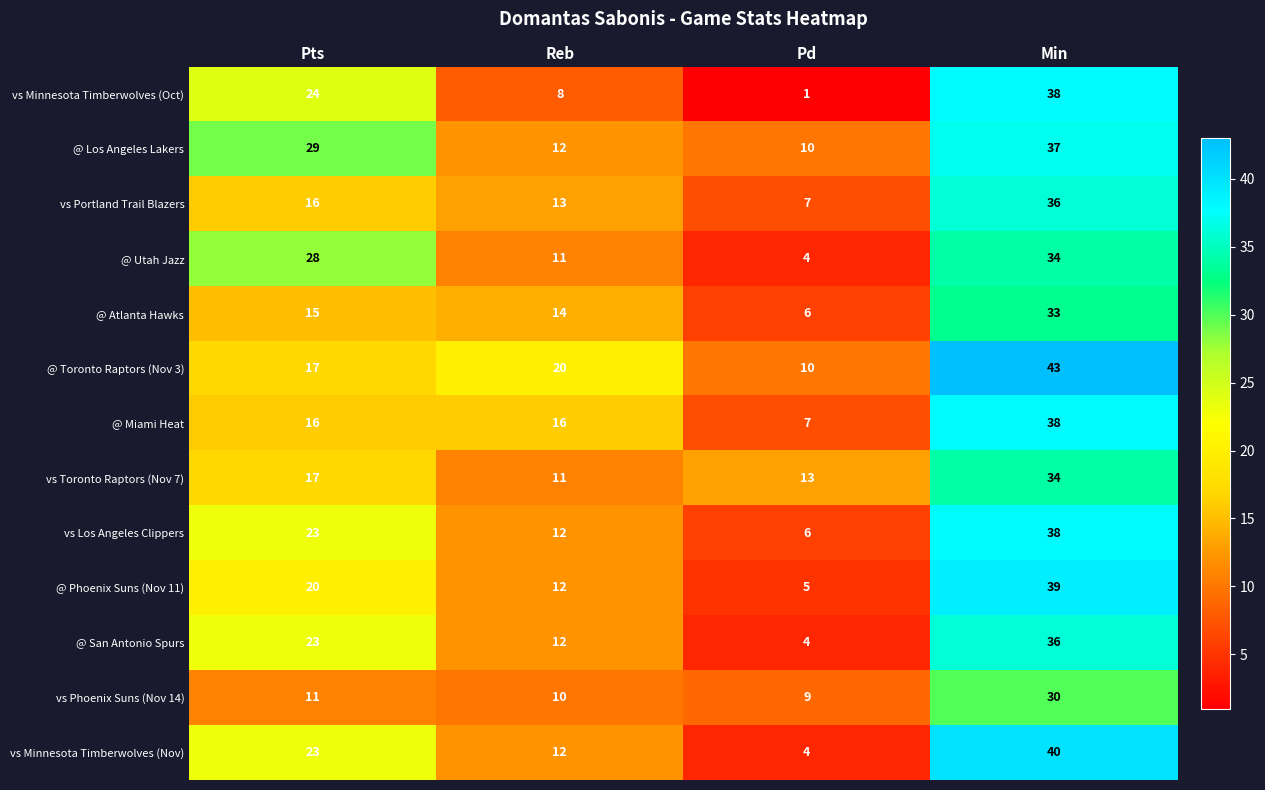

How many values in the @ Toronto Raptors (Nov 3) series are below 20?

2